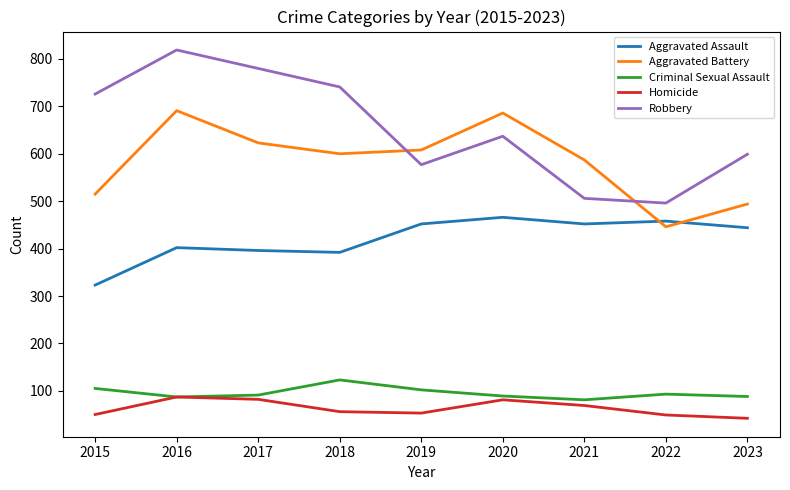

What is the difference between the Criminal Sexual Assault values at 2017 and 2022?

2